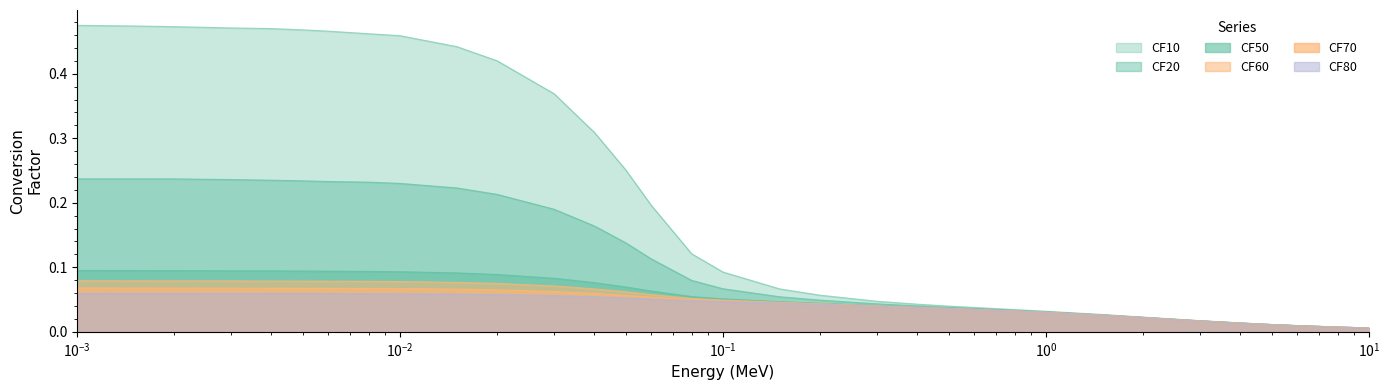

What is the average value of the CF50 series?

0.1